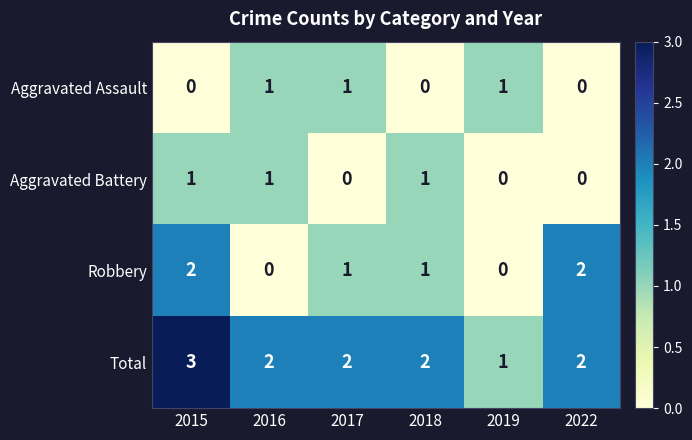

What is the spread (max minus min) of values at 2019?

1